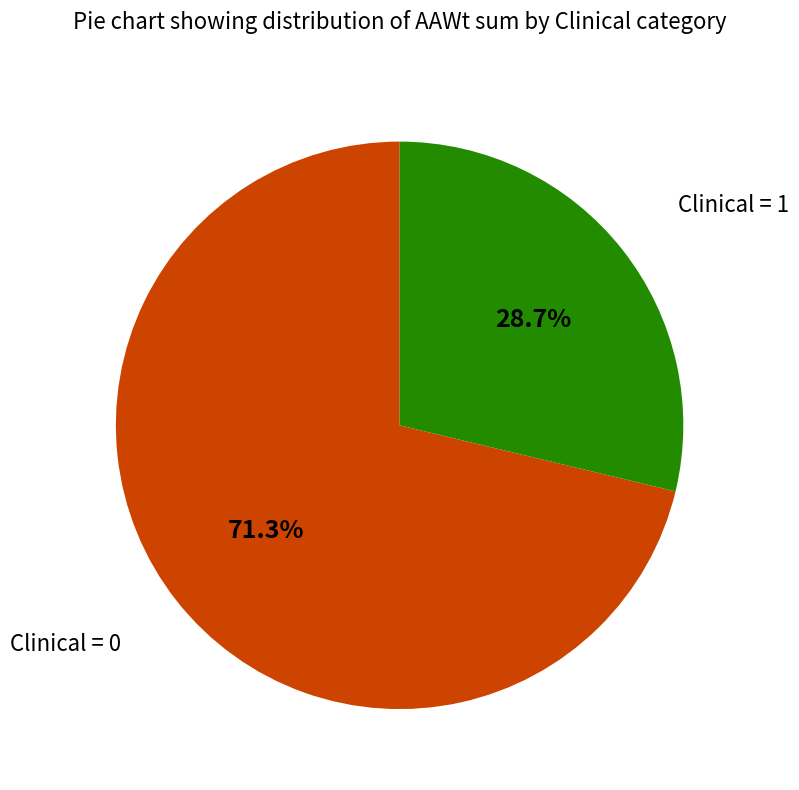

Is there any slice that represents more than half of the pie?

Yes